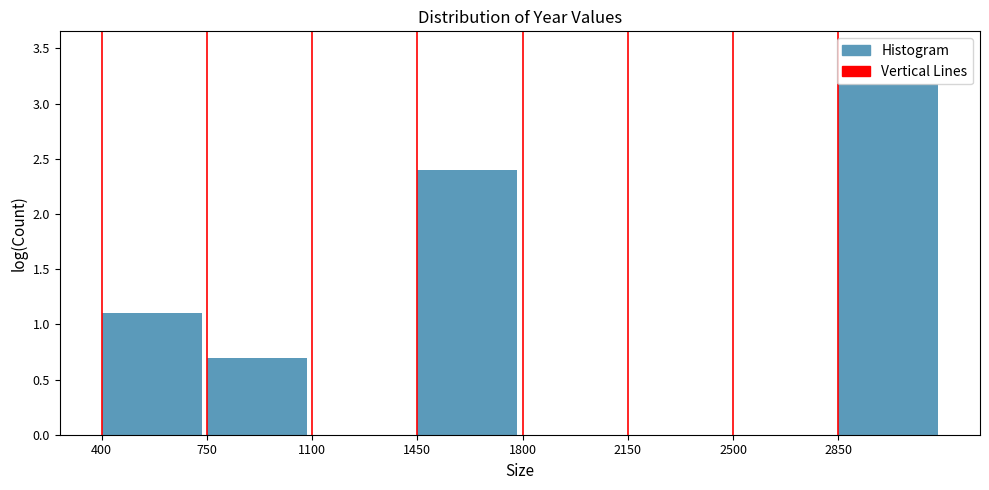

Reading left to right, transcribe this chart: for each bar, give the range it covers on the x-axis and its height. The values are not printed on the chart, so give them approximately, as read against the axis.

400 to 750: 1.1
750 to 1100: 0.7
1100 to 1450: 0
1450 to 1800: 2.4
1800 to 2150: 0
2150 to 2500: 0
2500 to 2850: 0
2850 to 3200: 3.2